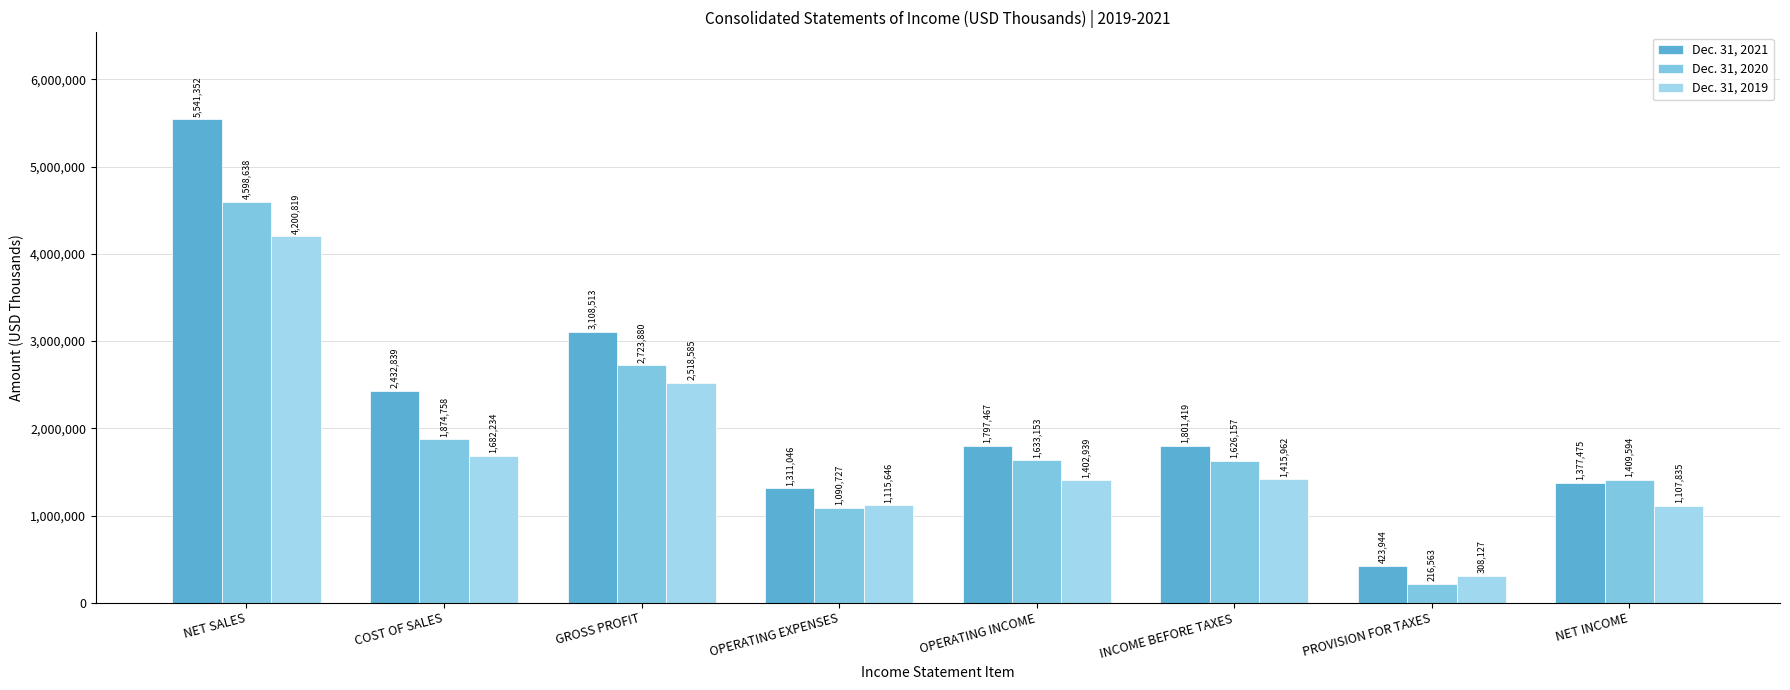

Which has a higher value, OPERATING EXPENSES or GROSS PROFIT?

GROSS PROFIT